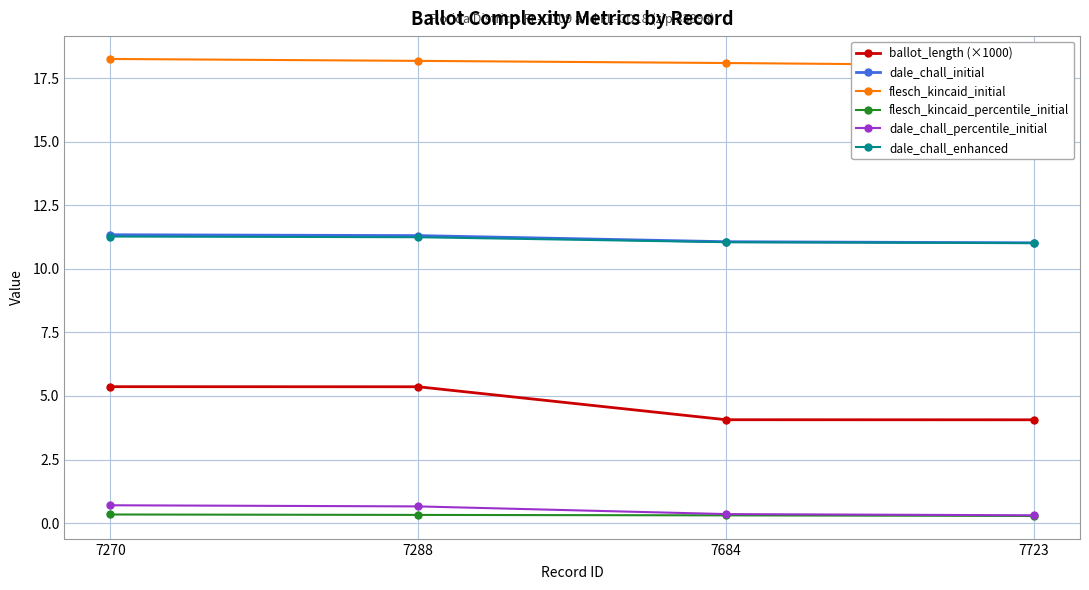

Rank the categories by flesch_kincaid_percentile_initial value from highest to lowest.

7270, 7288, 7684, 7723